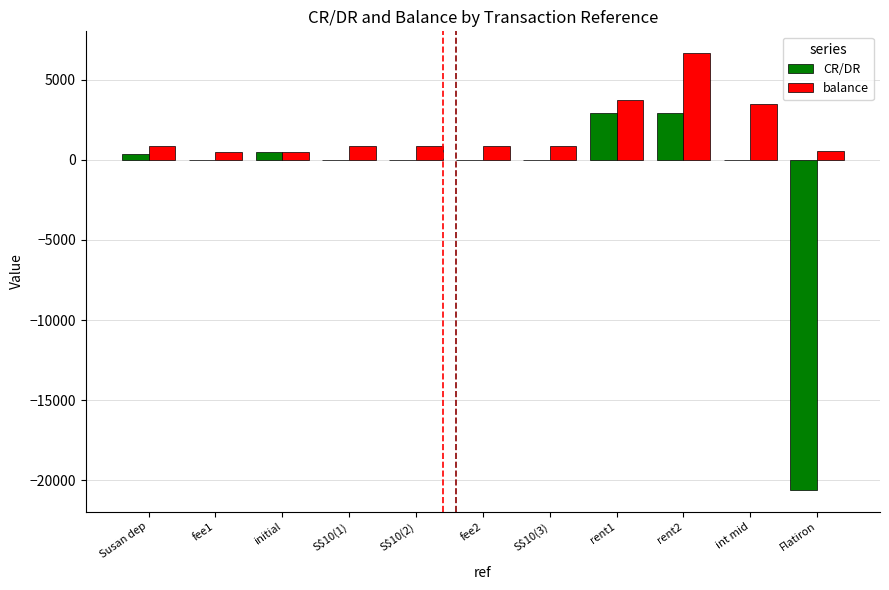

The balance series shows 892.0 at Susan dep. True or false?

True